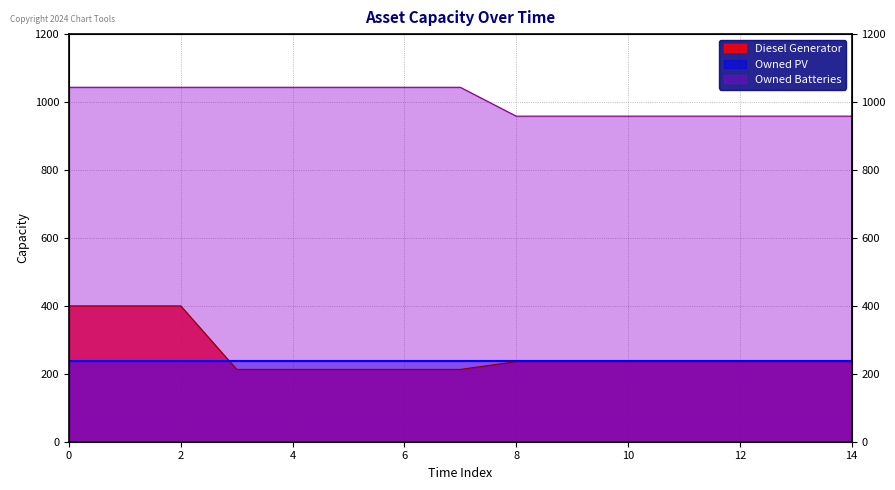

True or false: Diesel Generator has more than 2 points higher than both neighbors.

False